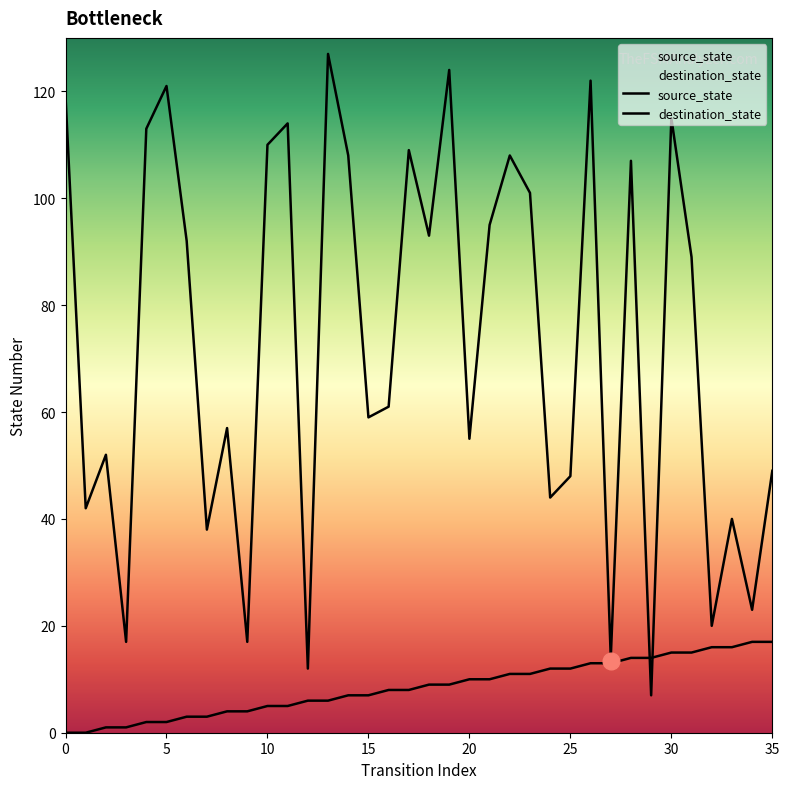

What is the average value of the destination_state series?

73